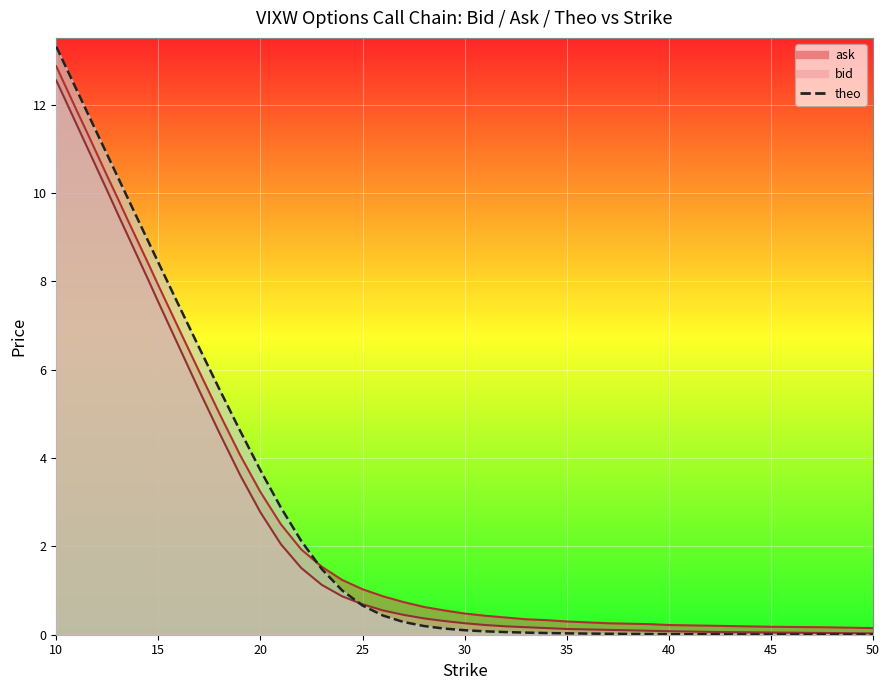

The value of ask at 22 is 3.1. True or false?

False